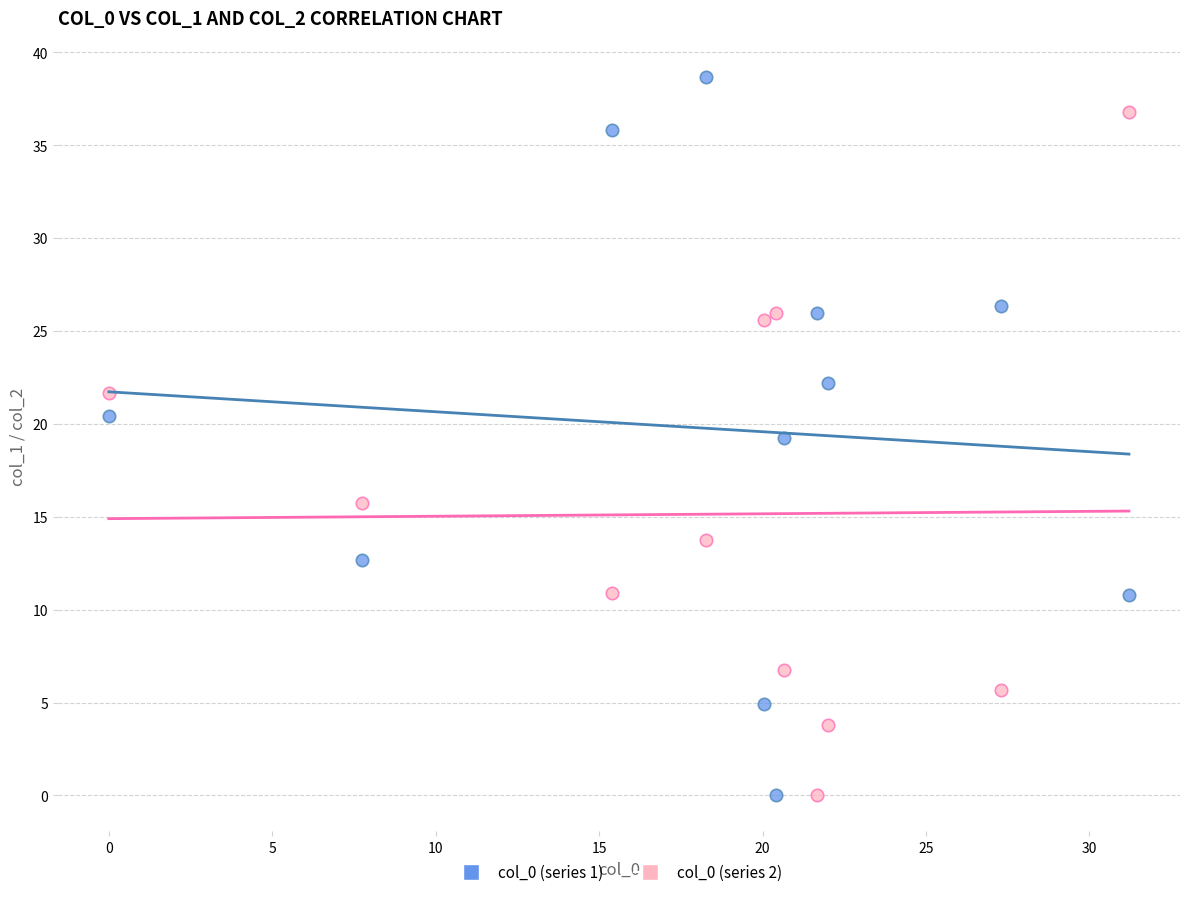

Across all data points, what is the range of X values (max minus min)?

31.2